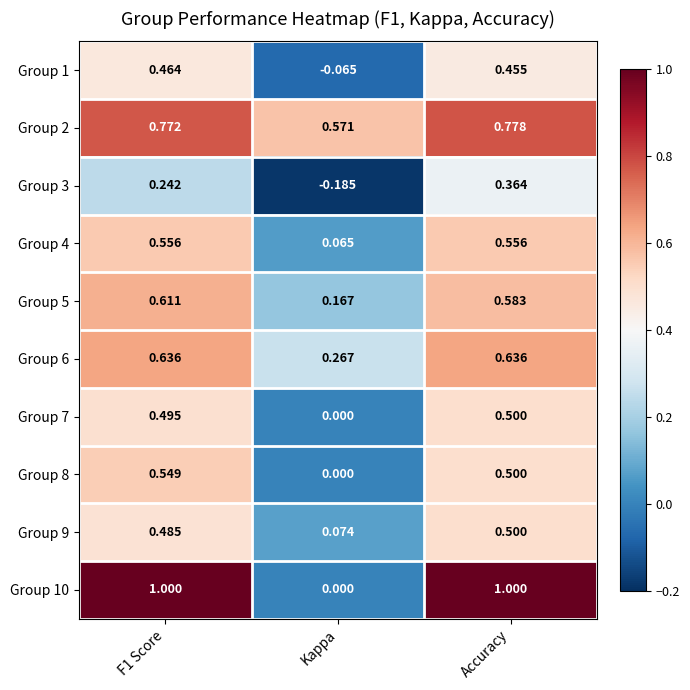

At which category is the sum across all series the highest?

Accuracy